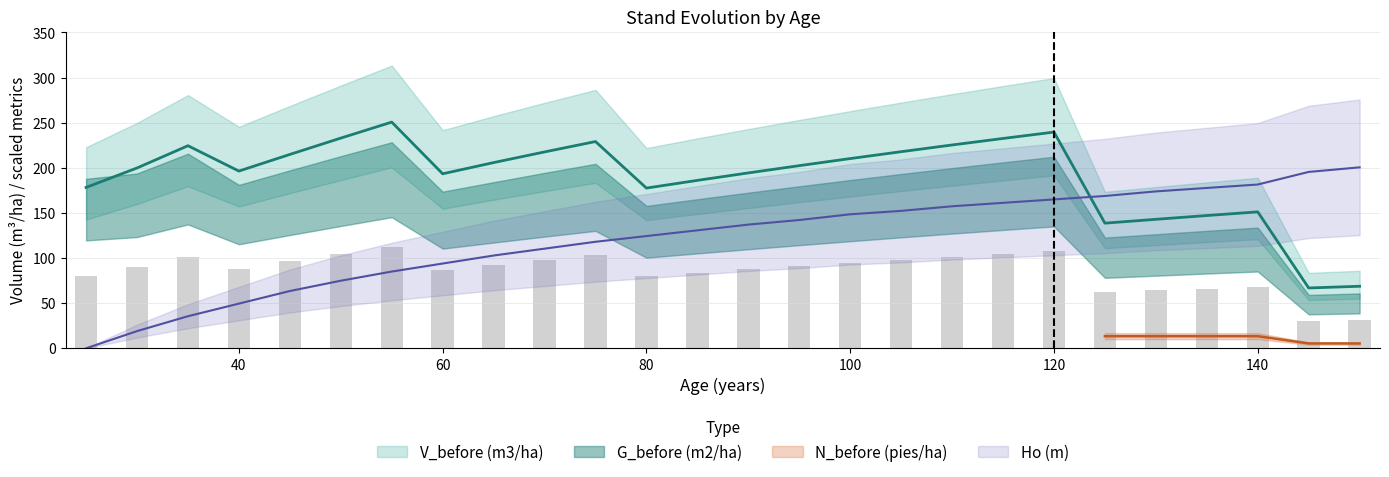

What is the value of the G_before (m2/ha) bar at the 12th from the left?

79.9